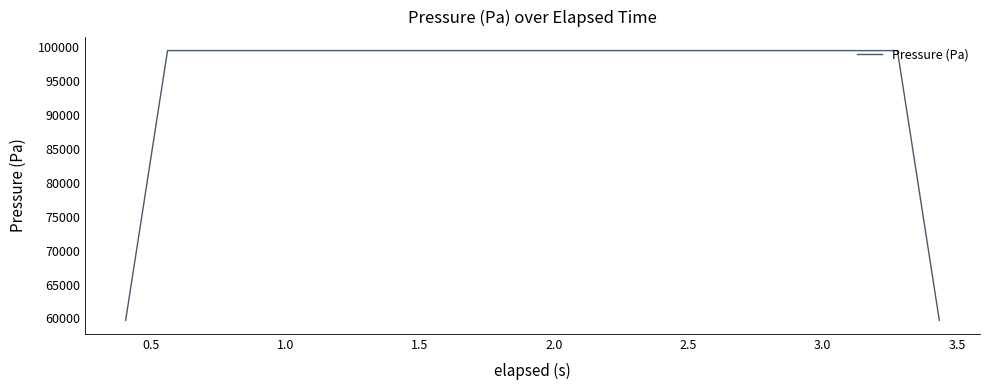

What is the difference between the maximum and minimum values?

39817.1